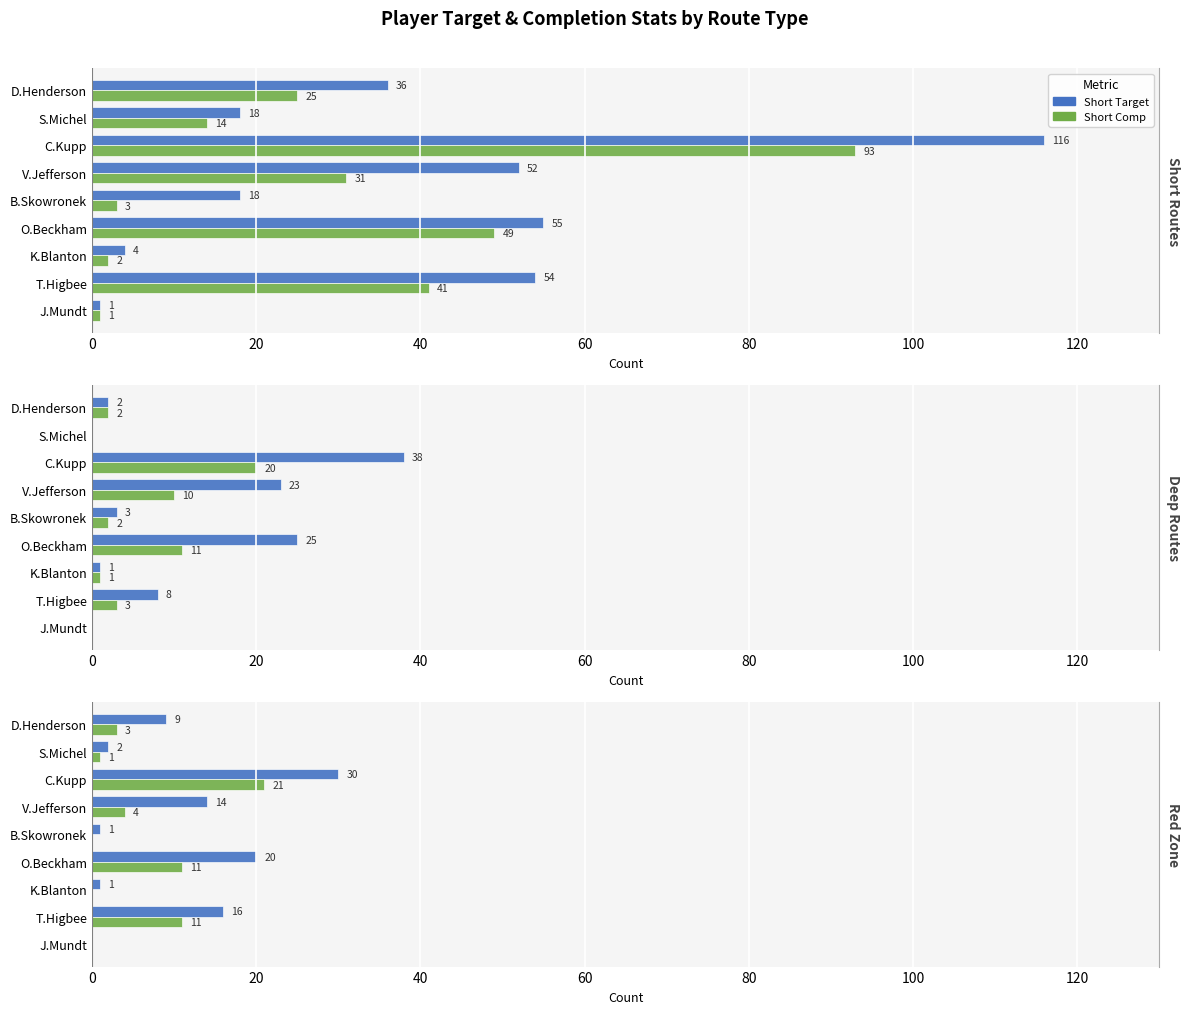

Which series has the widest spread of values?

Short Target